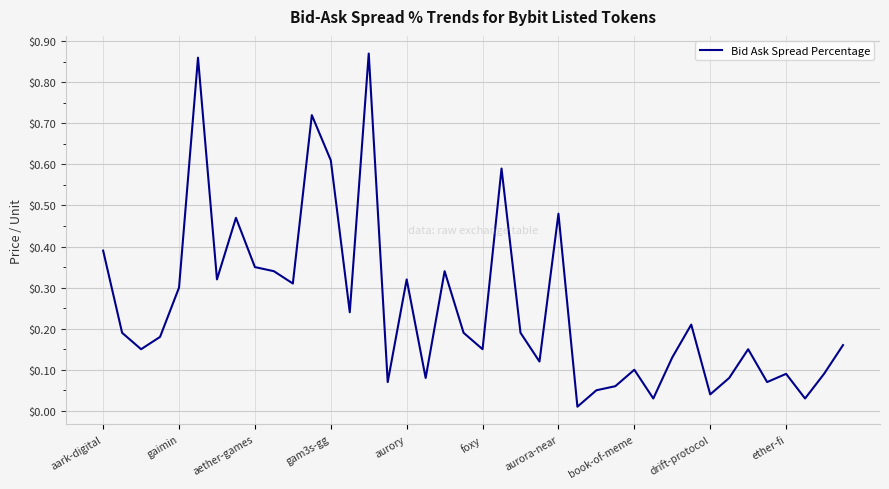

Reading left to right, transcribe all the data shown in this chart.

0.4	0.2	0.1	0.2	0.3	0.9	0.3	0.5	0.3	0.3	0.3	0.7	0.6	0.2	0.9	0.1	0.3	0.1	0.3	0.2	0.1	0.6	0.2	0.1	0.5	0.0	0.1	0.1	0.1	0.0	0.1	0.2	0.0	0.1	0.1	0.1	0.1	0.0	0.1	0.2